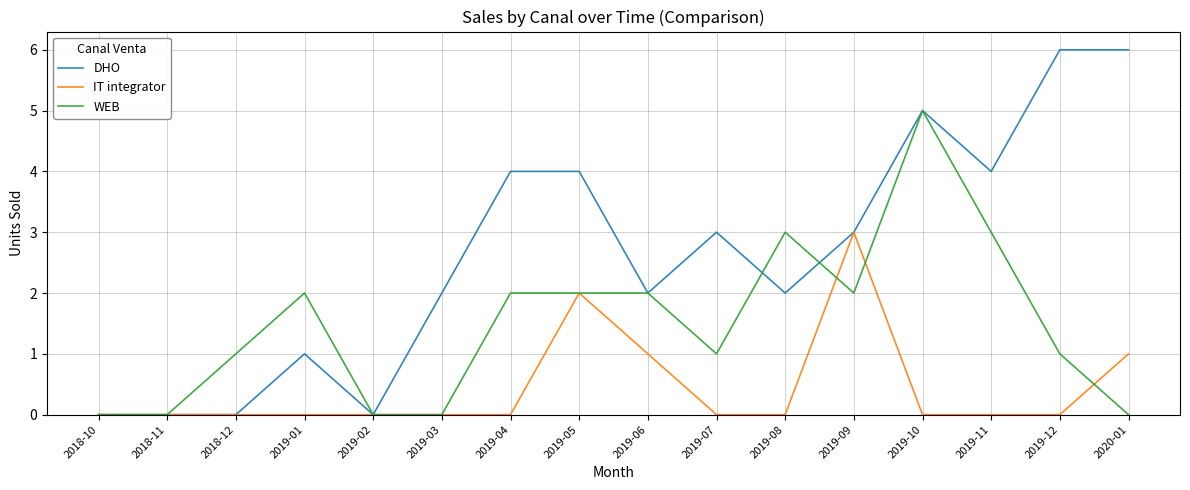

Reading right to left, list all the values displayed in this chart.

DHO: 2020-01=6	2019-12=6	2019-11=4	2019-10=5	2019-09=3	2019-08=2	2019-07=3	2019-06=2	2019-05=4	2019-04=4	2019-03=2	2019-02=0	2019-01=1	2018-12=0	2018-11=0	2018-10=0
IT integrator: 2020-01=1	2019-12=0	2019-11=0	2019-10=0	2019-09=3	2019-08=0	2019-07=0	2019-06=1	2019-05=2	2019-04=0	2019-03=0	2019-02=0	2019-01=0	2018-12=0	2018-11=0	2018-10=0
WEB: 2020-01=0	2019-12=1	2019-11=3	2019-10=5	2019-09=2	2019-08=3	2019-07=1	2019-06=2	2019-05=2	2019-04=2	2019-03=0	2019-02=0	2019-01=2	2018-12=1	2018-11=0	2018-10=0